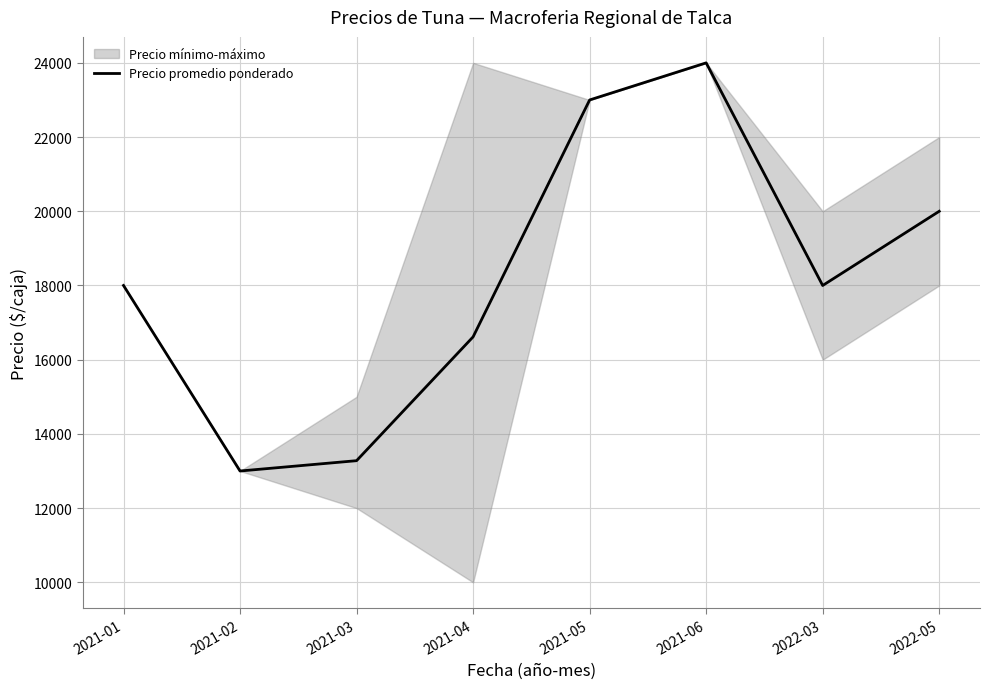

What is the minimum value shown in the chart?

13000